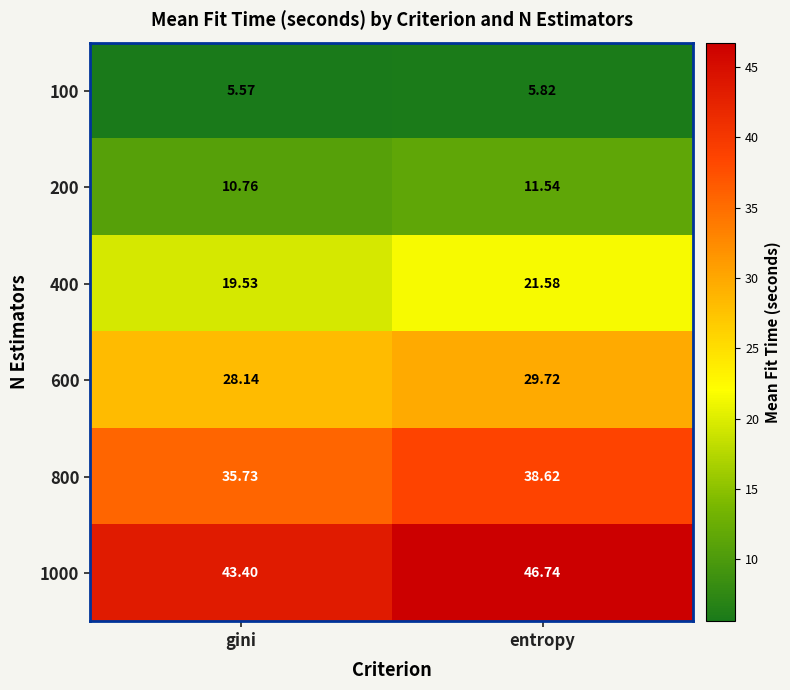

At which category is the sum across all series the highest?

entropy